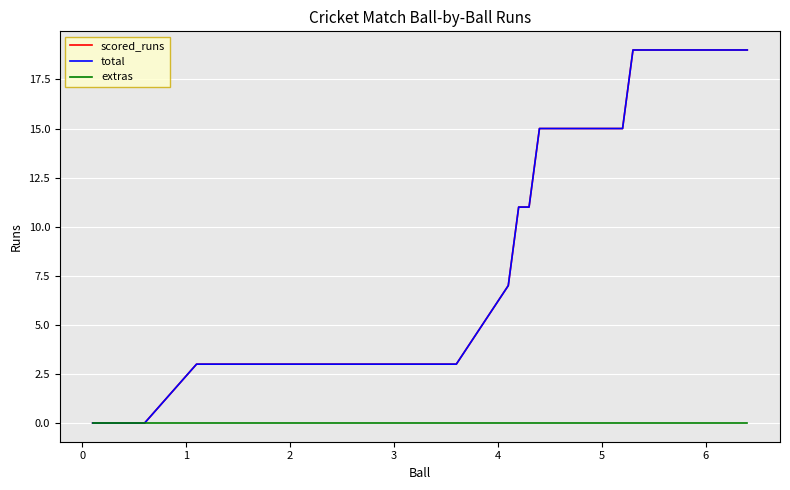

True or false: extras has more than 0 points higher than both neighbors.

False